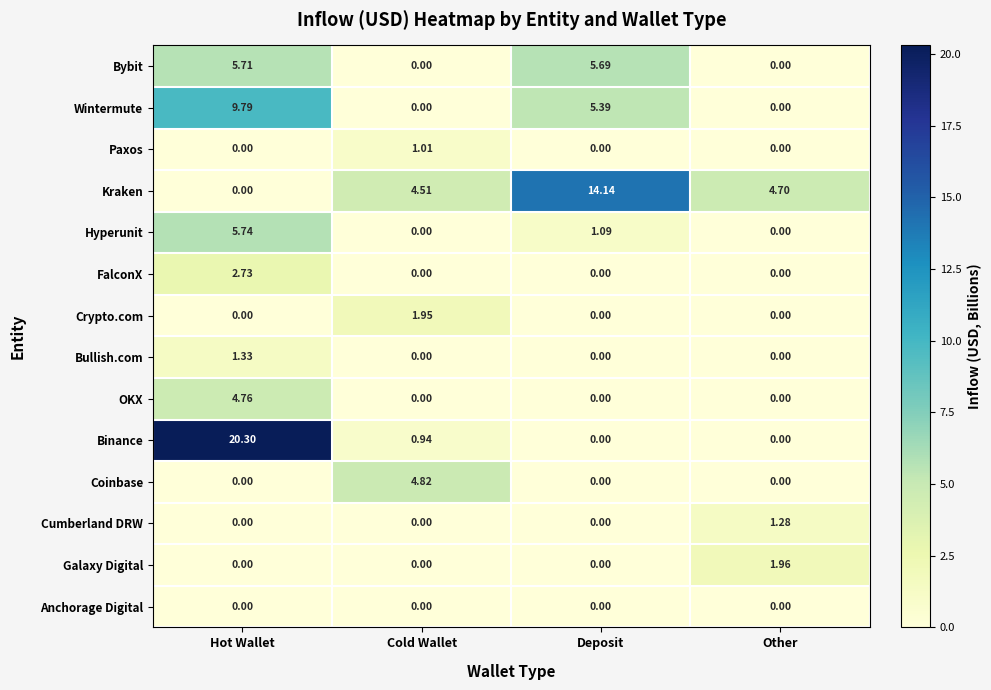

Where does the Wintermute series first go above 5?

Hot Wallet